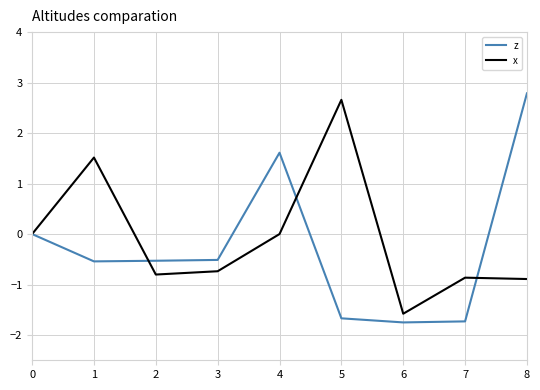

Is it true that z equals 2.8 at 8?

True